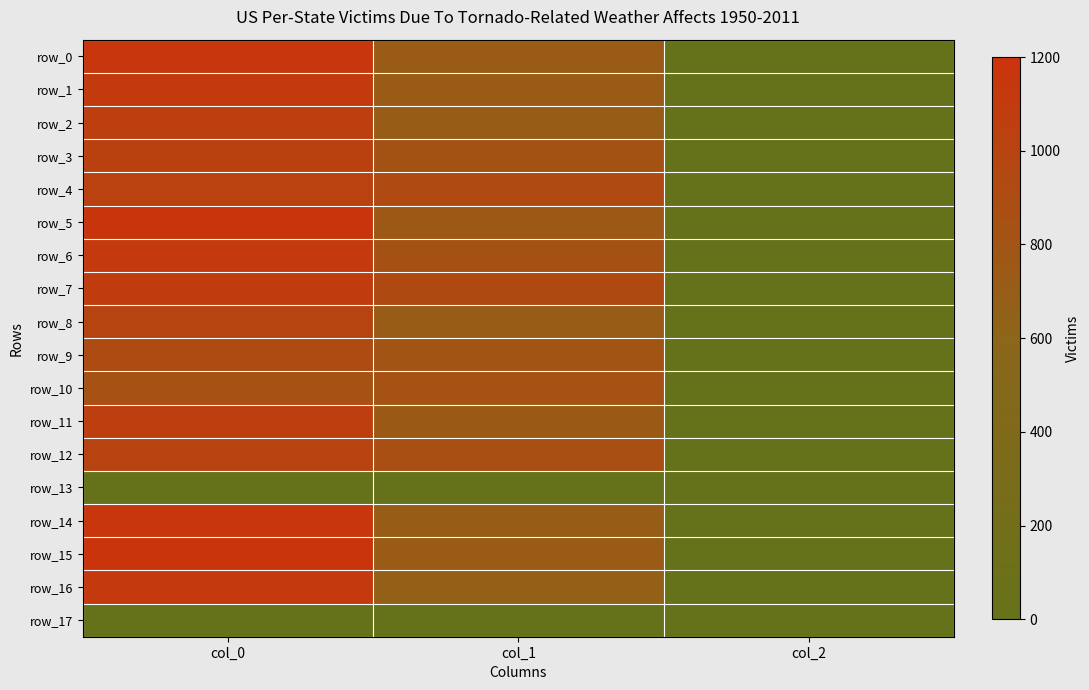

Which series has the largest total across all categories?

row_7